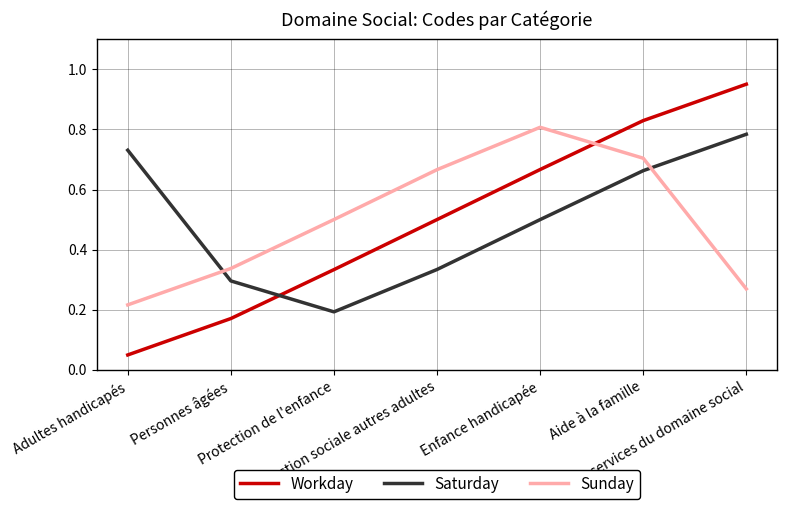

Which category has the highest value in the Workday series?

Autres services du domaine social